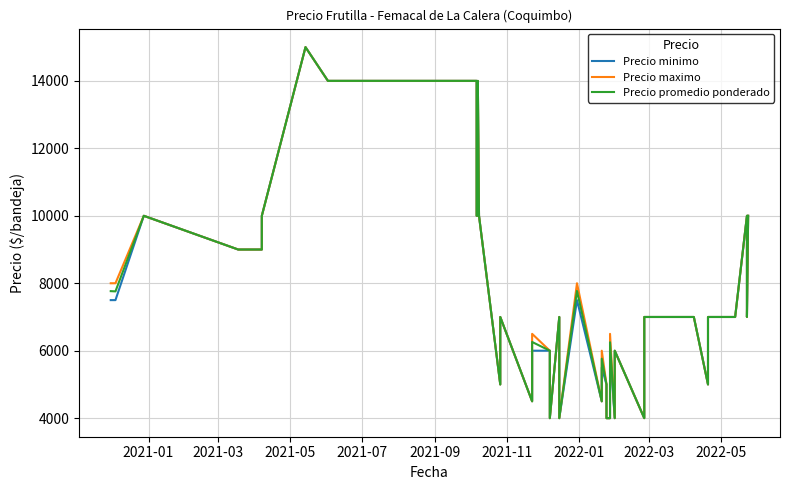

Count the number of data series in this chart.

3